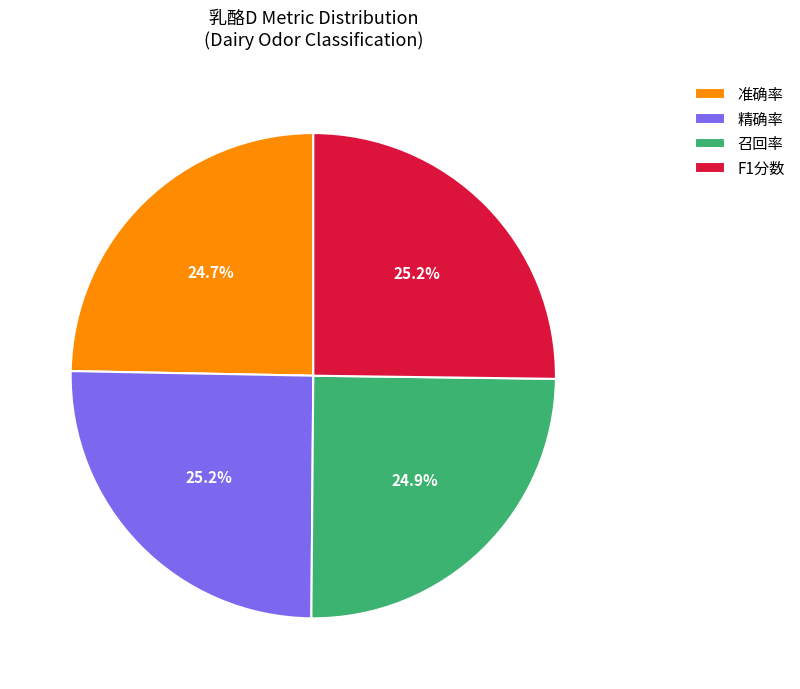

Is it true that 精确率 is 25% of the pie?

True